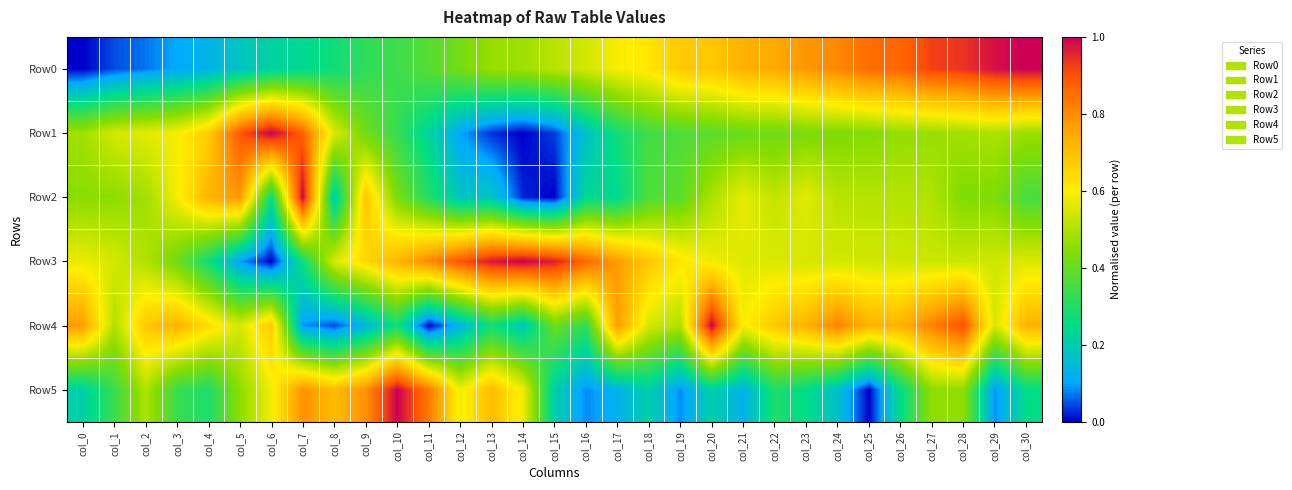

Reading left to right, what are all the values shown in this chart?

Row0: col_0=0.0	col_1=0.0	col_2=0.1	col_3=0.1	col_4=0.1	col_5=0.2	col_6=0.2	col_7=0.2	col_8=0.3	col_9=0.3	col_10=0.3	col_11=0.4	col_12=0.4	col_13=0.5	col_14=0.5	col_15=0.5	col_16=0.5	col_17=0.6	col_18=0.6	col_19=0.7	col_20=0.7	col_21=0.7	col_22=0.7	col_23=0.8	col_24=0.8	col_25=0.9	col_26=0.9	col_27=0.9	col_28=0.9	col_29=1.0	col_30=1.0
Row1: col_0=0.5	col_1=0.5	col_2=0.6	col_3=0.6	col_4=0.7	col_5=0.9	col_6=1.0	col_7=0.9	col_8=0.6	col_9=0.4	col_10=0.3	col_11=0.2	col_12=0.1	col_13=0.0	col_14=0.0	col_15=0.0	col_16=0.2	col_17=0.3	col_18=0.3	col_19=0.4	col_20=0.4	col_21=0.4	col_22=0.4	col_23=0.4	col_24=0.4	col_25=0.4	col_26=0.5	col_27=0.5	col_28=0.5	col_29=0.5	col_30=0.5
Row2: col_0=0.5	col_1=0.5	col_2=0.5	col_3=0.6	col_4=0.7	col_5=0.8	col_6=0.3	col_7=1.0	col_8=0.2	col_9=0.7	col_10=0.4	col_11=0.3	col_12=0.2	col_13=0.2	col_14=0.0	col_15=0.0	col_16=0.2	col_17=0.2	col_18=0.4	col_19=0.4	col_20=0.5	col_21=0.6	col_22=0.5	col_23=0.6	col_24=0.5	col_25=0.5	col_26=0.5	col_27=0.5	col_28=0.4	col_29=0.4	col_30=0.4
Row3: col_0=0.6	col_1=0.5	col_2=0.5	col_3=0.4	col_4=0.3	col_5=0.1	col_6=0.0	col_7=0.3	col_8=0.6	col_9=0.6	col_10=0.7	col_11=0.8	col_12=0.9	col_13=1.0	col_14=1.0	col_15=1.0	col_16=0.9	col_17=0.8	col_18=0.7	col_19=0.6	col_20=0.6	col_21=0.6	col_22=0.6	col_23=0.5	col_24=0.5	col_25=0.5	col_26=0.5	col_27=0.5	col_28=0.5	col_29=0.5	col_30=0.6
Row4: col_0=0.8	col_1=0.5	col_2=0.7	col_3=0.7	col_4=0.6	col_5=0.5	col_6=0.7	col_7=0.1	col_8=0.0	col_9=0.1	col_10=0.3	col_11=0.0	col_12=0.1	col_13=0.3	col_14=0.2	col_15=0.4	col_16=0.3	col_17=0.8	col_18=0.5	col_19=0.5	col_20=1.0	col_21=0.6	col_22=0.7	col_23=0.7	col_24=0.8	col_25=0.7	col_26=0.7	col_27=0.8	col_28=0.9	col_29=0.5	col_30=0.7
Row5: col_0=0.2	col_1=0.3	col_2=0.5	col_3=0.3	col_4=0.3	col_5=0.5	col_6=0.6	col_7=0.8	col_8=0.7	col_9=0.8	col_10=1.0	col_11=0.8	col_12=0.6	col_13=0.7	col_14=0.6	col_15=0.2	col_16=0.1	col_17=0.1	col_18=0.2	col_19=0.1	col_20=0.2	col_21=0.1	col_22=0.3	col_23=0.2	col_24=0.2	col_25=0.0	col_26=0.2	col_27=0.5	col_28=0.5	col_29=0.1	col_30=0.2